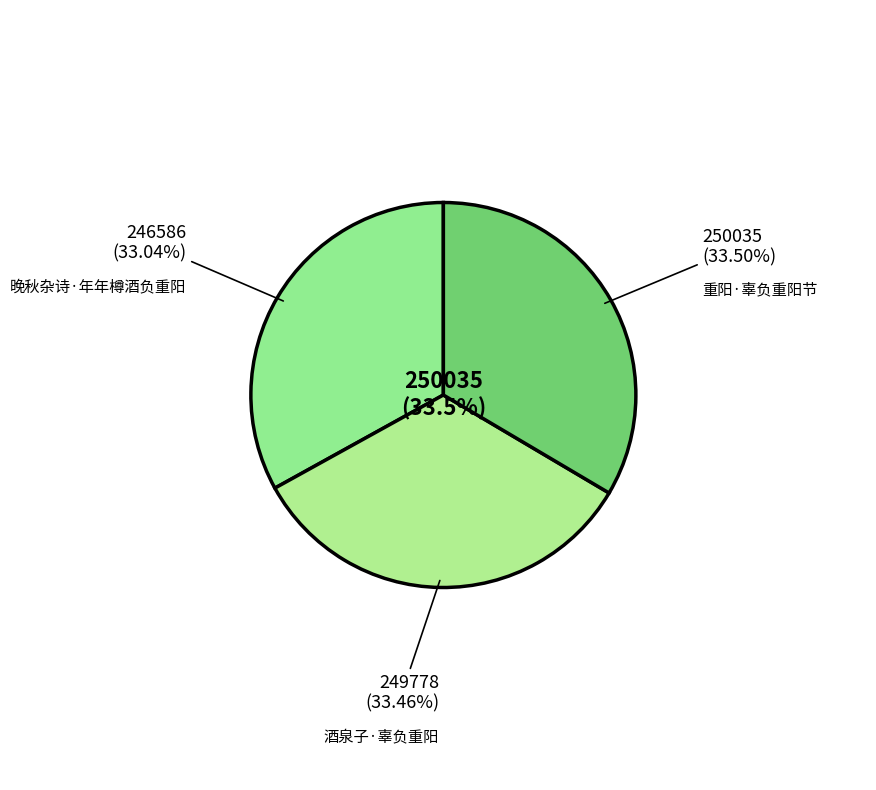

Which has a higher value, 晚秋杂诗·年年樽酒负重阳 or 重阳·辜负重阳节?

重阳·辜负重阳节